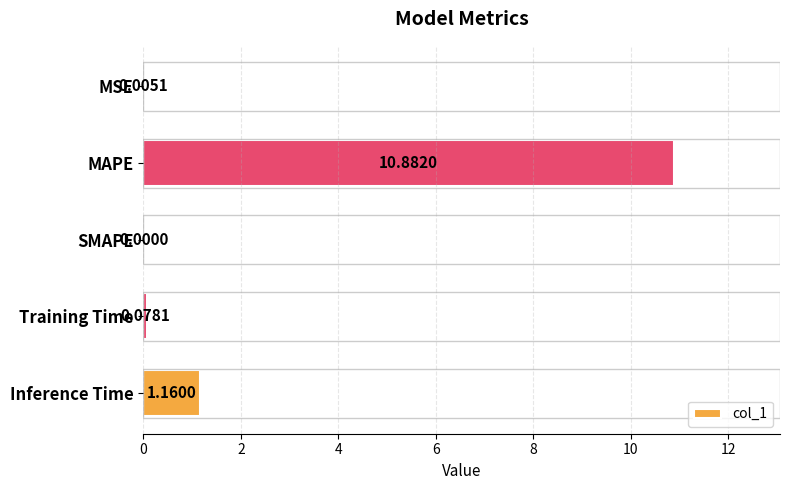

What is the sum of all values?

12.1